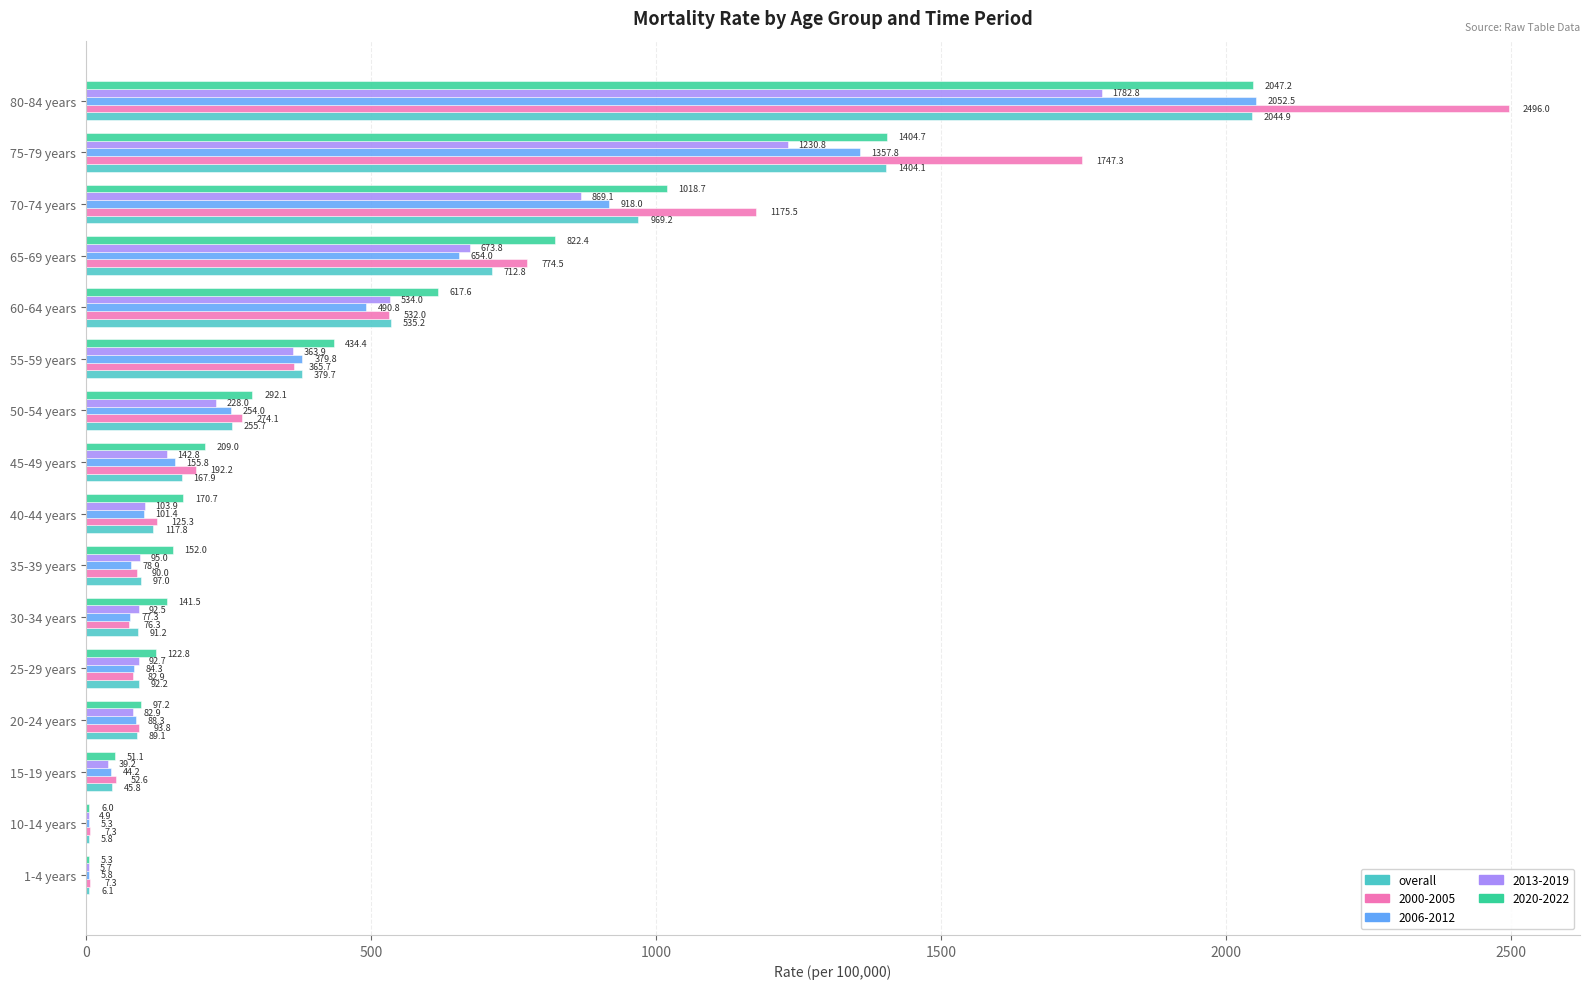

Is the value of overall at 20-24 years greater than the value of 2000-2005 at 70-74 years?

No